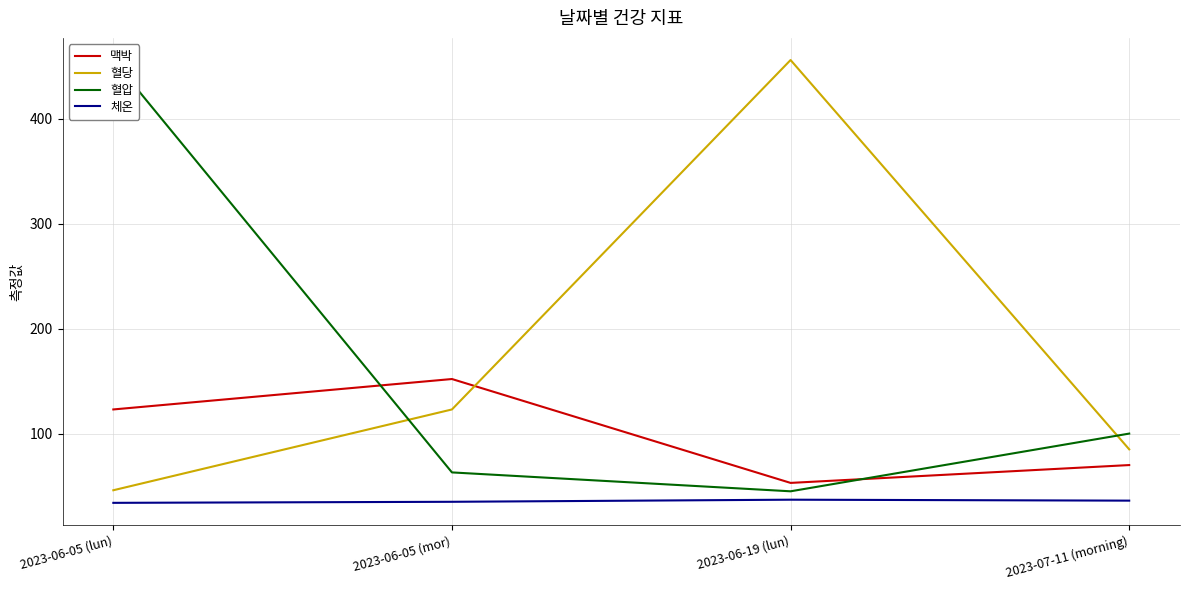

Which category has the highest value across all series?

2023-06-19 (lun)